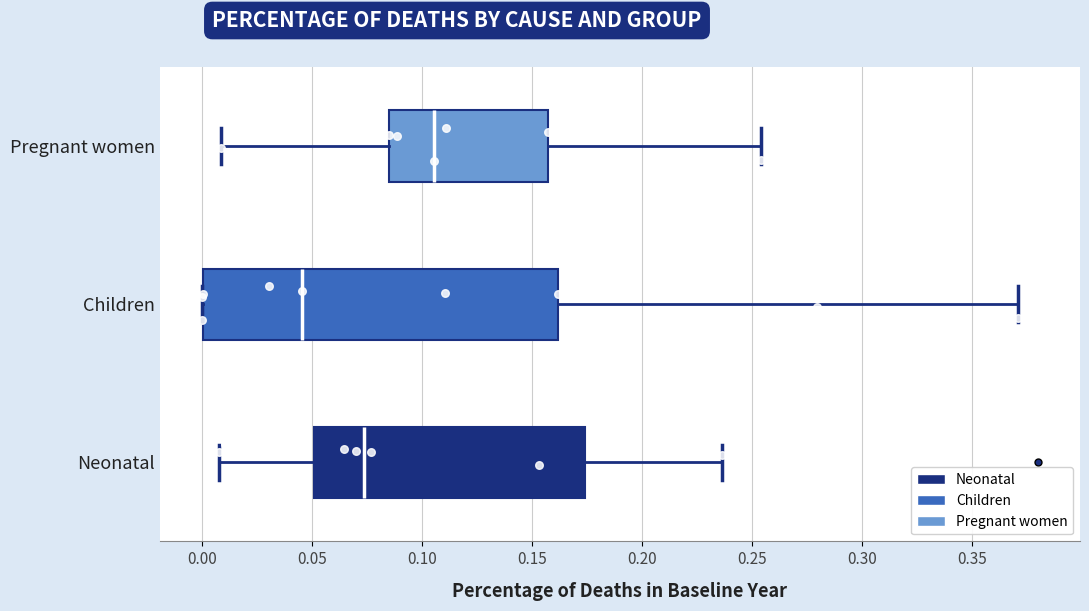

Reading bottom to top, transcribe this box plot: for each box, give where its median line is, the range the box spans, and where its two whiskers end, as read against the x-axis. The values are not printed on the chart, so give them approximately, as read against the axis.

Neonatal: median 0.075, box 0.050 to 0.175, whiskers 0.010 to 0.235
Children: median 0.045, box 0.000 to 0.160, whiskers 0.000 to 0.370
Pregnant women: median 0.105, box 0.085 to 0.155, whiskers 0.010 to 0.255